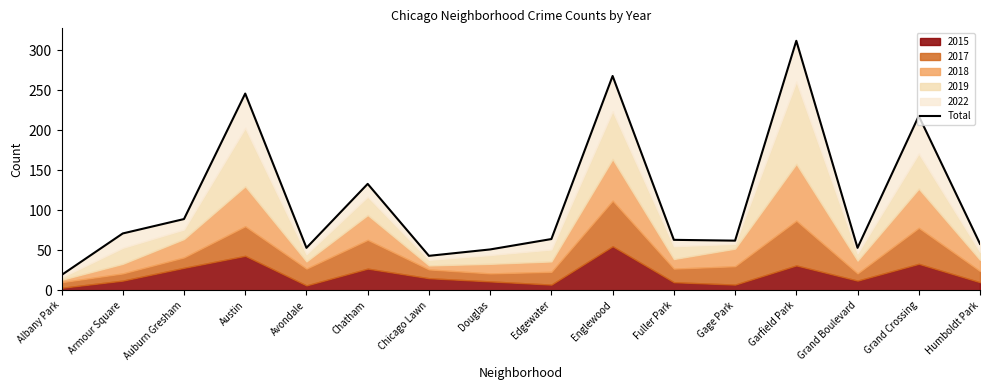

The value at Garfield Park is 312. True or false?

True